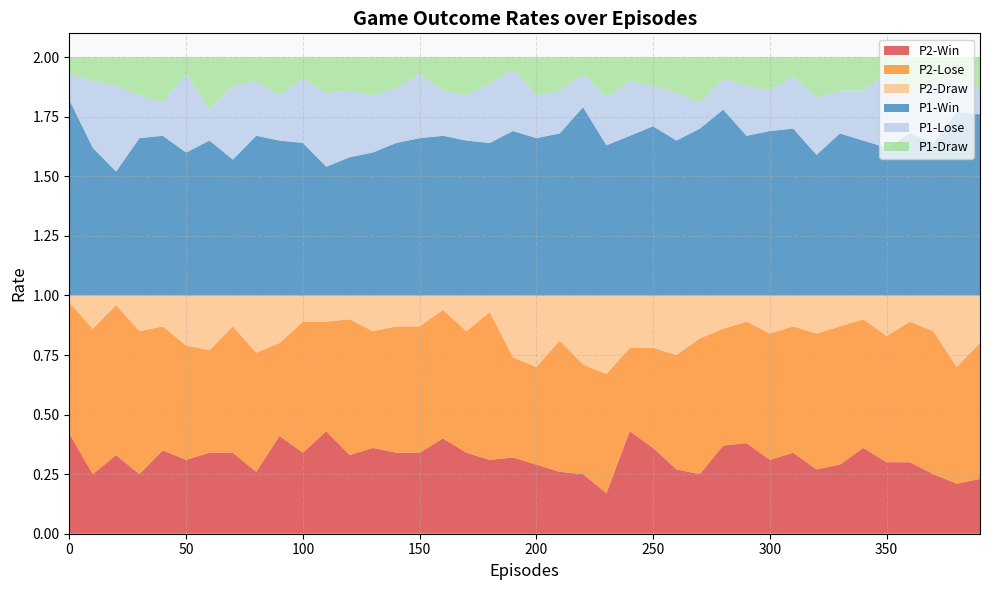

Reading left to right, what are all the values shown in this chart?

P2-Win: 0.4	0.2	0.3	0.2	0.3	0.3	0.3	0.3	0.3	0.4	0.3	0.4	0.3	0.4	0.3	0.3	0.4	0.3	0.3	0.3	0.3	0.3	0.2	0.2	0.4	0.4	0.3	0.2	0.4	0.4	0.3	0.3	0.3	0.3	0.4	0.3	0.3	0.2	0.2	0.2
P2-Lose: 0.6	0.6	0.6	0.6	0.5	0.5	0.4	0.5	0.5	0.4	0.6	0.5	0.6	0.5	0.5	0.5	0.5	0.5	0.6	0.4	0.4	0.6	0.5	0.5	0.3	0.4	0.5	0.6	0.5	0.5	0.5	0.5	0.6	0.6	0.5	0.5	0.6	0.6	0.5	0.6
P2-Draw: 0.0	0.1	0.0	0.1	0.1	0.2	0.2	0.1	0.2	0.2	0.1	0.1	0.1	0.1	0.1	0.1	0.1	0.1	0.1	0.3	0.3	0.2	0.3	0.3	0.2	0.2	0.2	0.2	0.1	0.1	0.2	0.1	0.2	0.1	0.1	0.2	0.1	0.1	0.3	0.2
P1-Win: 0.8	0.6	0.5	0.7	0.7	0.6	0.7	0.6	0.7	0.7	0.6	0.5	0.6	0.6	0.6	0.7	0.7	0.7	0.6	0.7	0.7	0.7	0.8	0.6	0.7	0.7	0.7	0.7	0.8	0.7	0.7	0.7	0.6	0.7	0.7	0.6	0.7	0.6	0.8	0.8
P1-Lose: 0.1	0.3	0.4	0.2	0.1	0.3	0.1	0.3	0.2	0.2	0.3	0.3	0.3	0.2	0.2	0.3	0.2	0.2	0.2	0.3	0.2	0.2	0.1	0.2	0.2	0.2	0.2	0.1	0.1	0.2	0.2	0.2	0.2	0.2	0.2	0.3	0.2	0.2	0.1	0.1
P1-Draw: 0.1	0.1	0.1	0.2	0.2	0.1	0.2	0.1	0.1	0.2	0.1	0.1	0.1	0.2	0.1	0.1	0.1	0.2	0.1	0.1	0.2	0.1	0.1	0.2	0.1	0.1	0.1	0.2	0.1	0.1	0.1	0.1	0.2	0.1	0.1	0.1	0.1	0.1	0.1	0.1